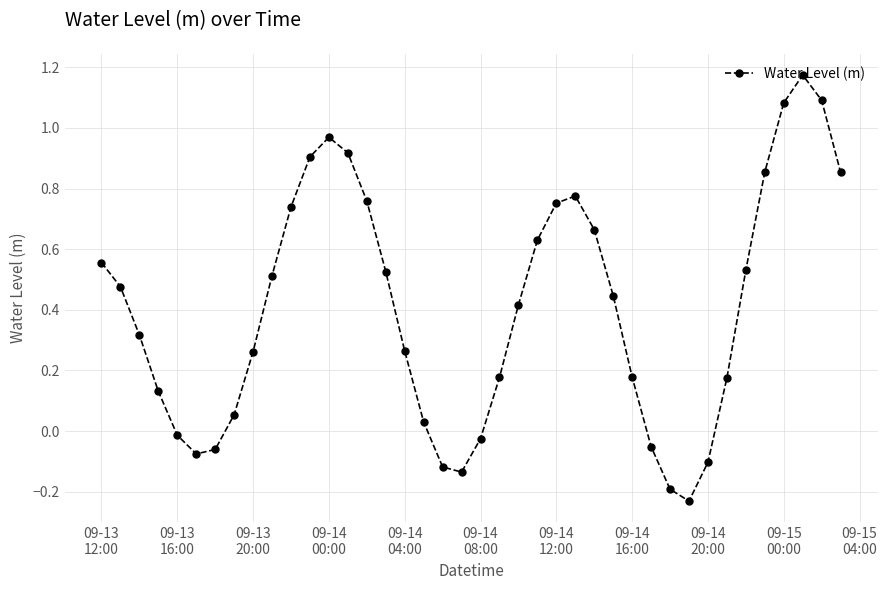

What is the difference between the maximum and minimum values?

1.4